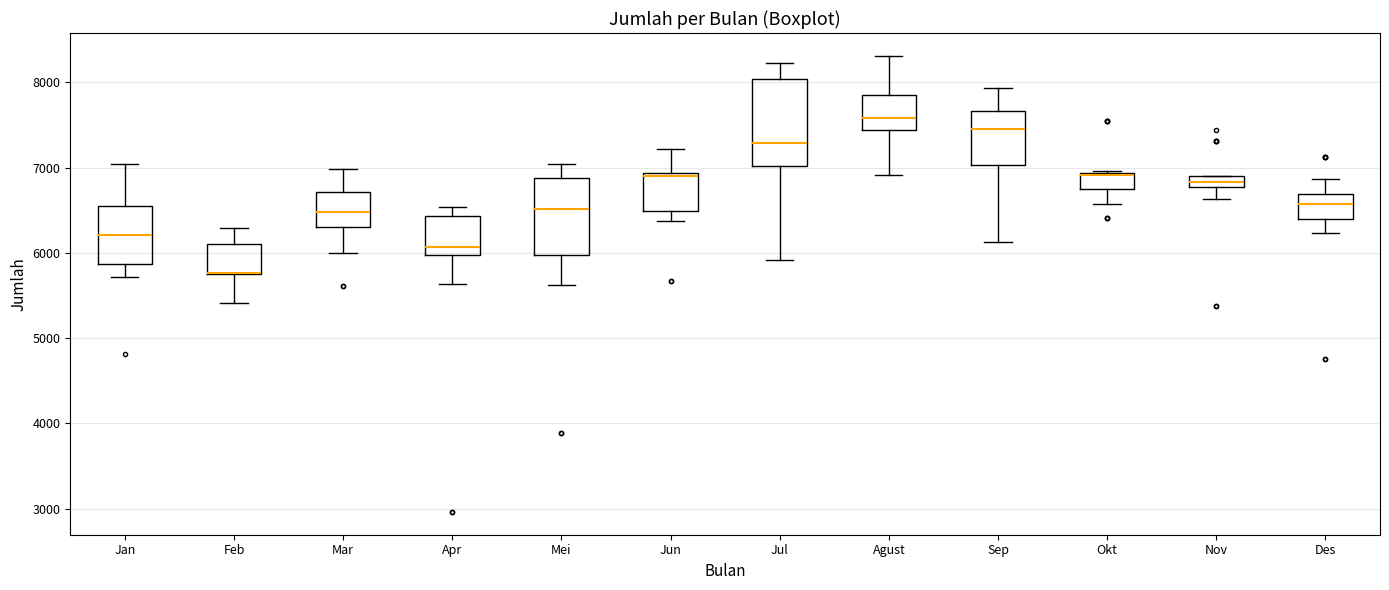

Comparing the boxes themselves (not the whiskers), which one is the tallest?

Jul